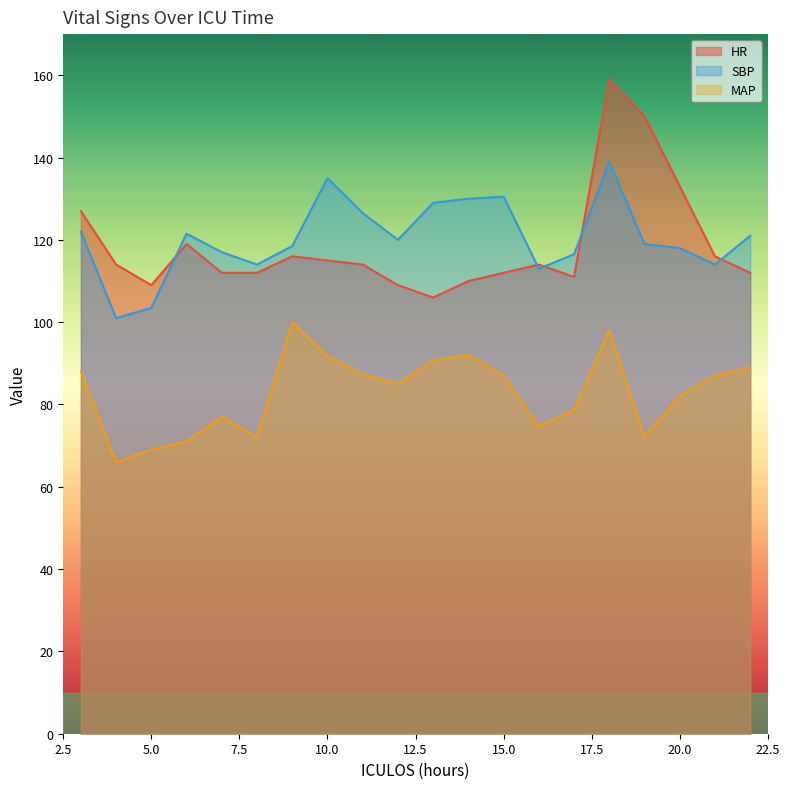

What is the maximum value for SBP?

139.0